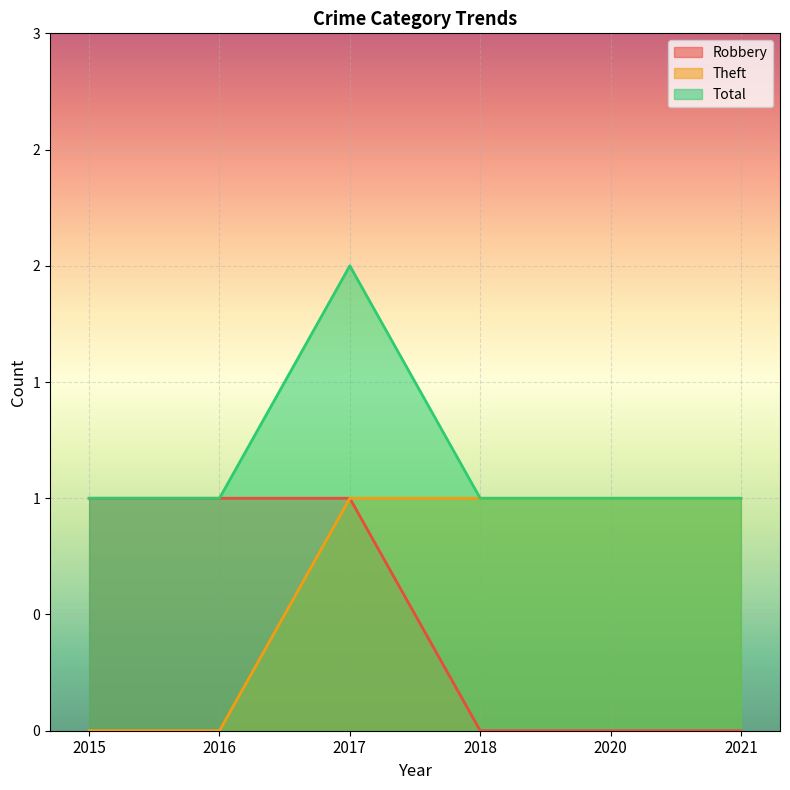

How many values in the Robbery series are below 1?

3